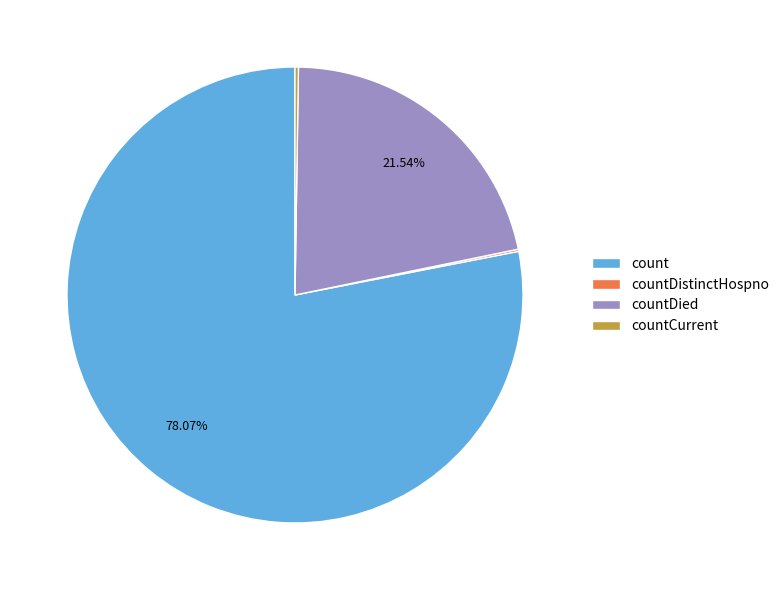

Approximately how many times larger is the value at count compared to countDied?

3.6